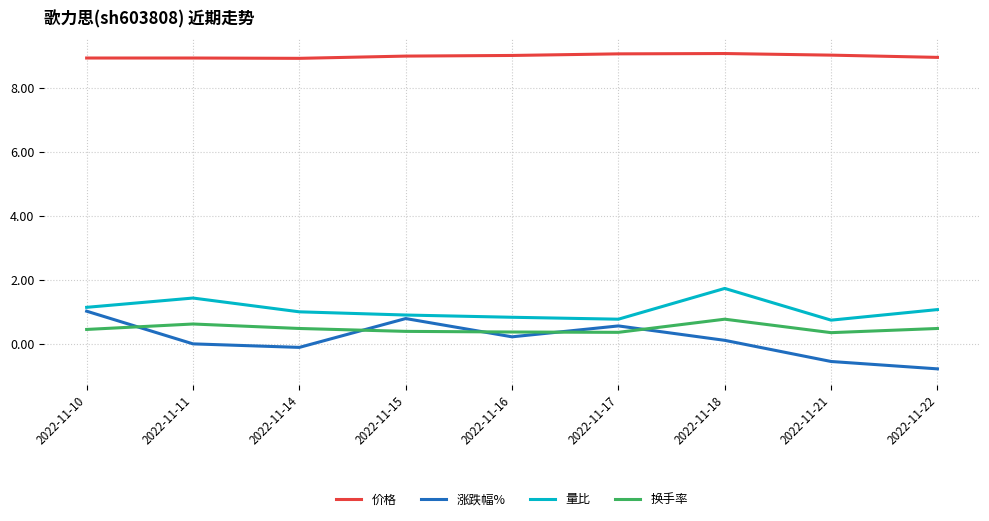

The value of 量比 at 2022-11-15 is 0.9. True or false?

True